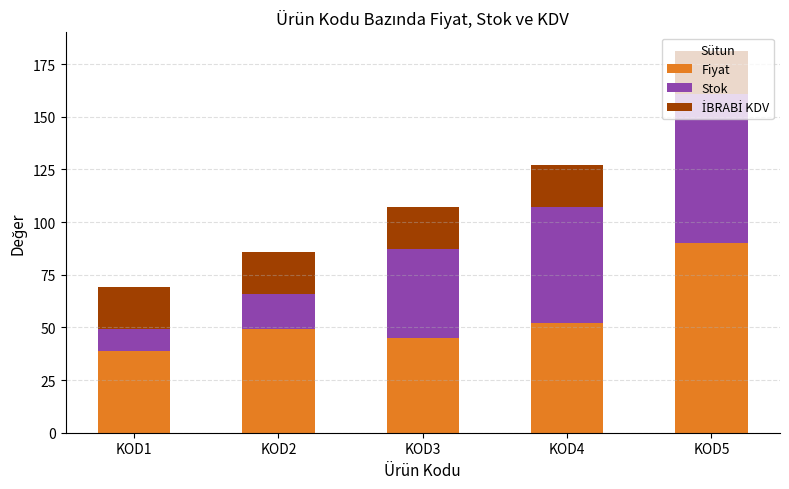

The Fiyat series shows 52 at KOD4. True or false?

True